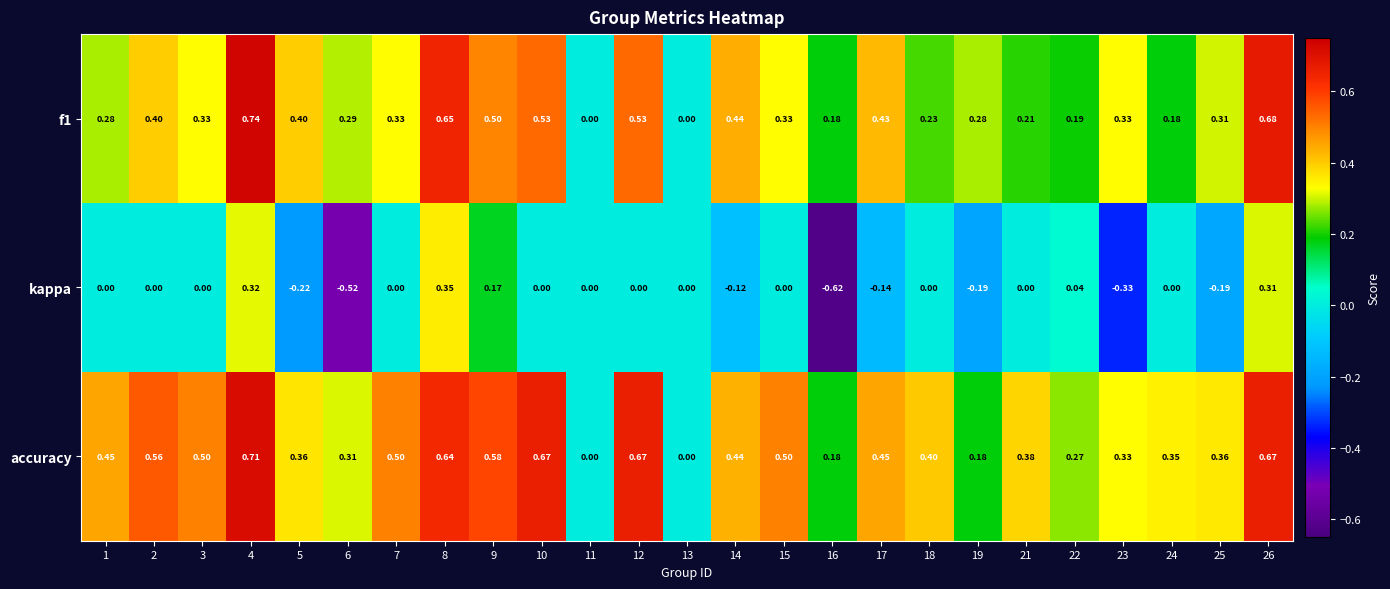

Which series has the largest total across all categories?

accuracy